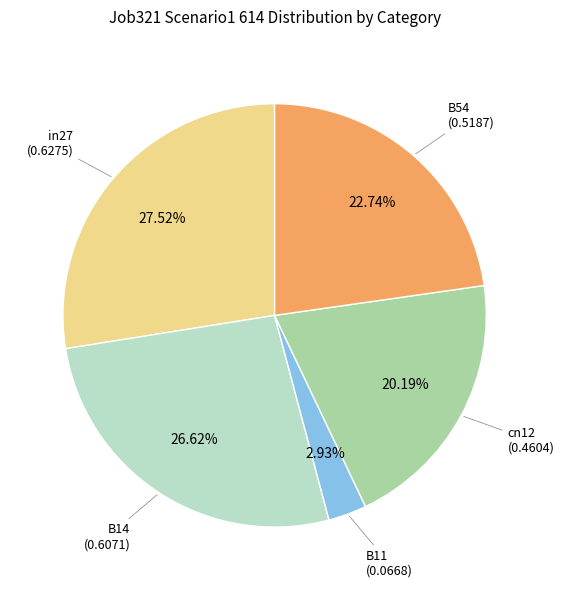

What percentage is the B11 slice, to the nearest percent?

3%